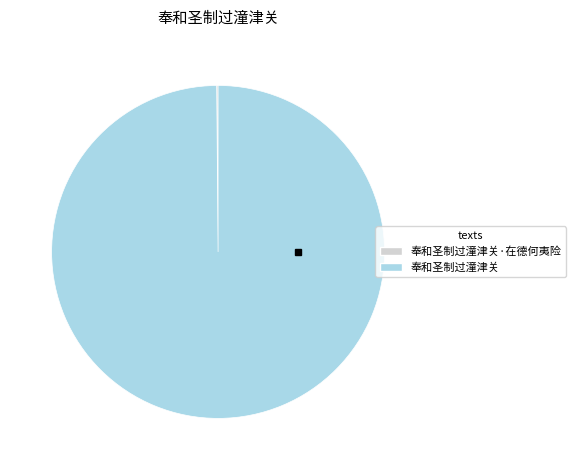

Does any single category account for the majority?

Yes